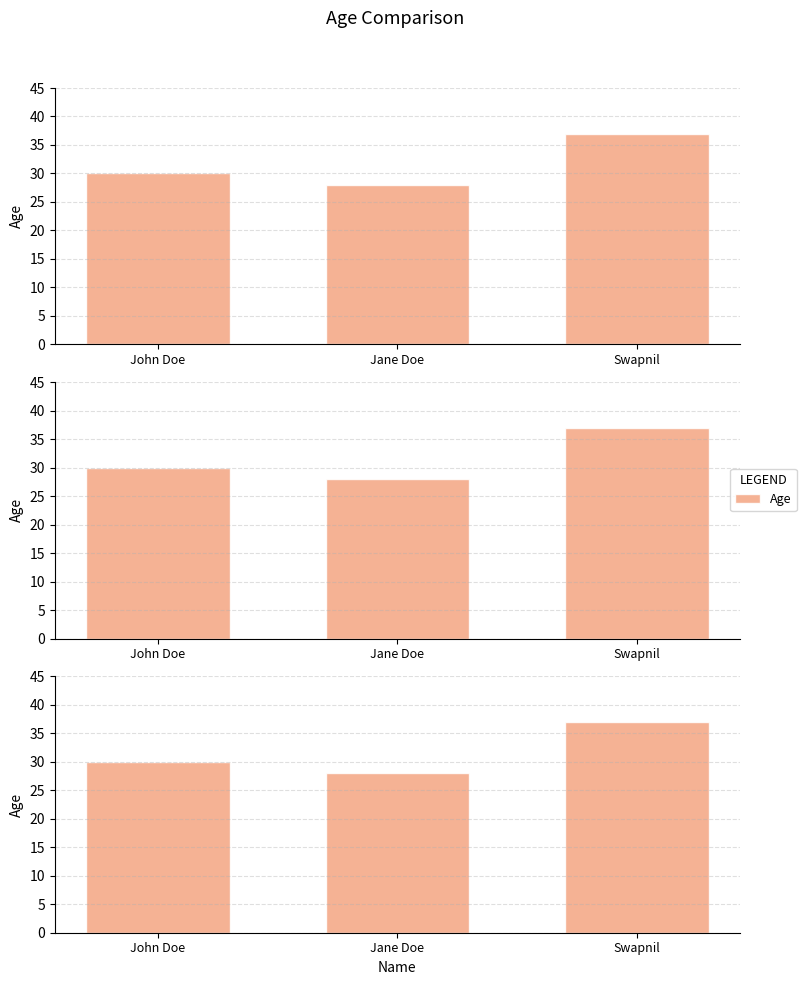

What is the change in value from John Doe to Swapnil?

+7